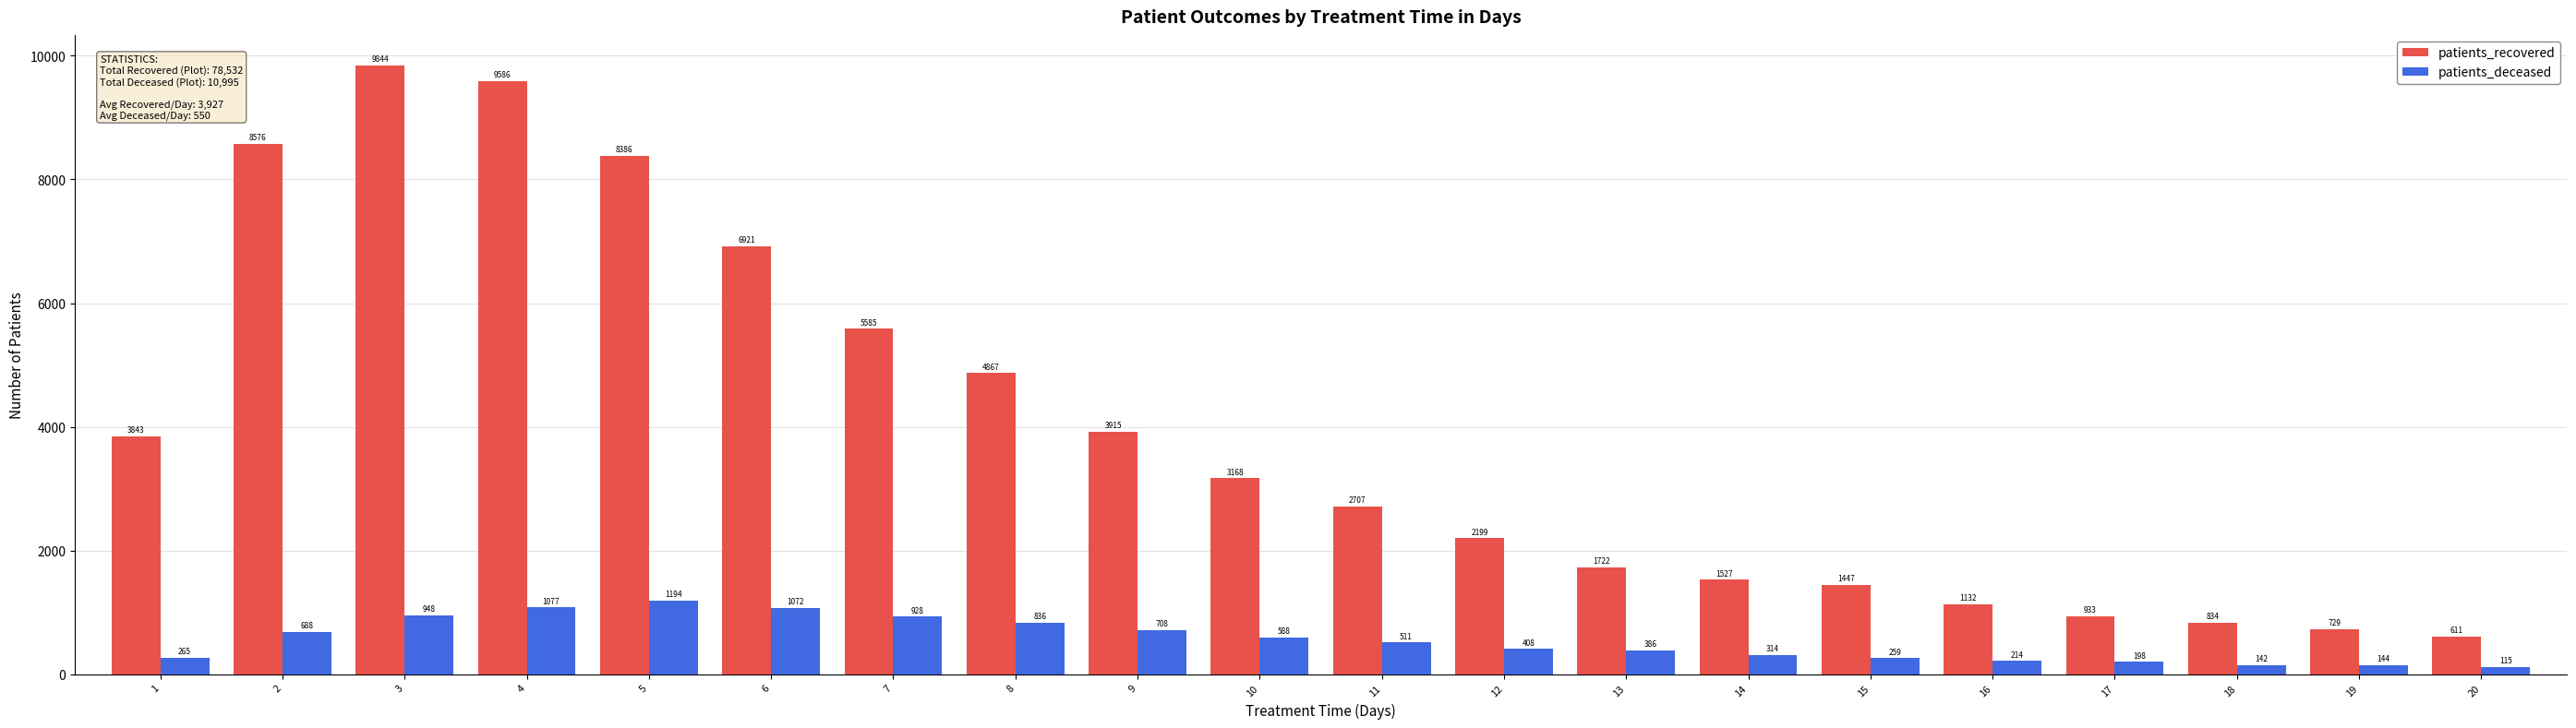

What is the sum of the patients_recovered values at 14 and 20?

2138